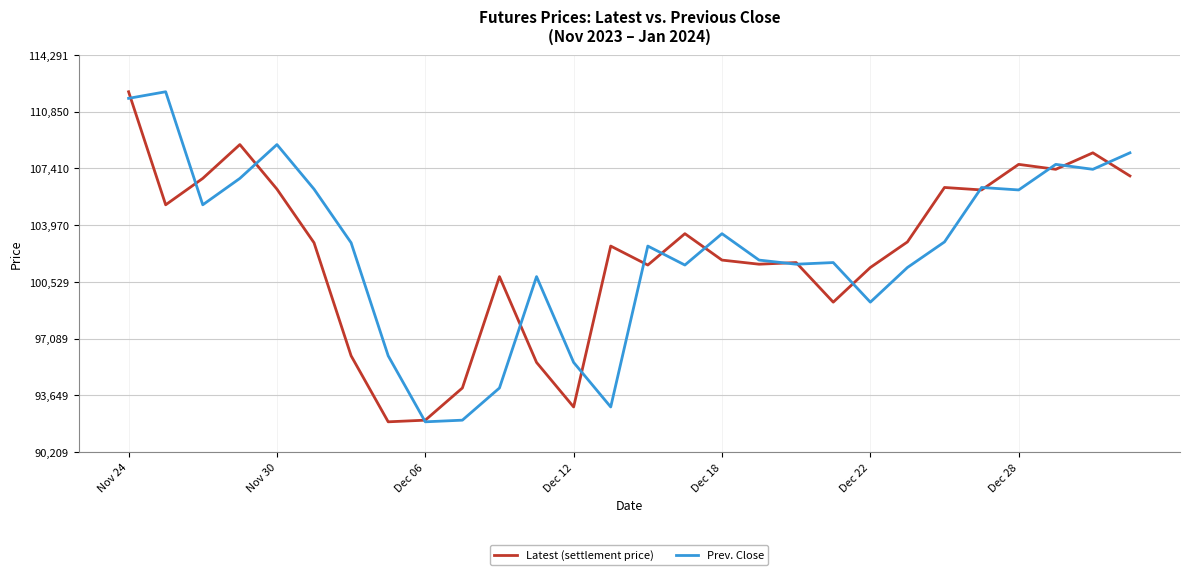

What is the greatest value displayed?

112050